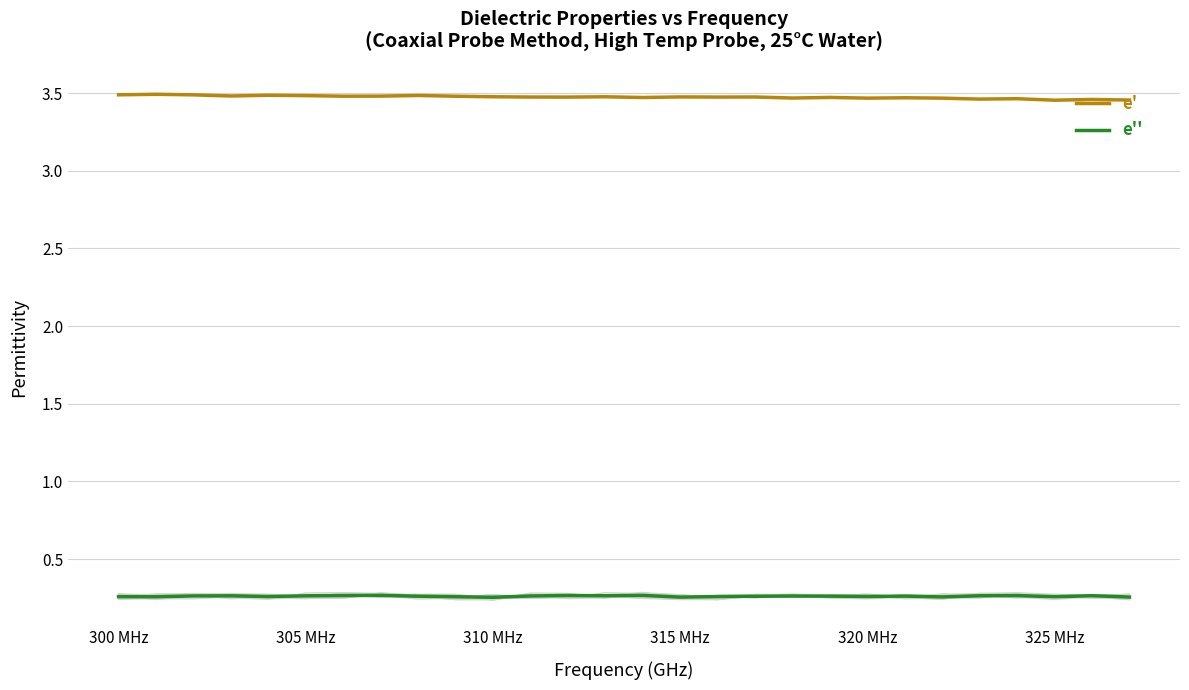

True or false: e' and e'' cross at least once.

False